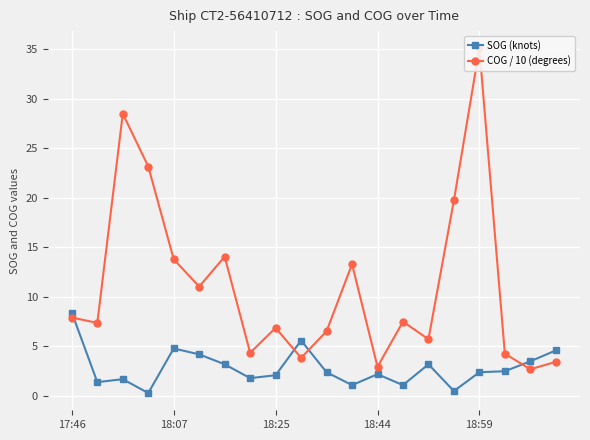

The SOG (knots) series shows 8.4 at 17:46. True or false?

True